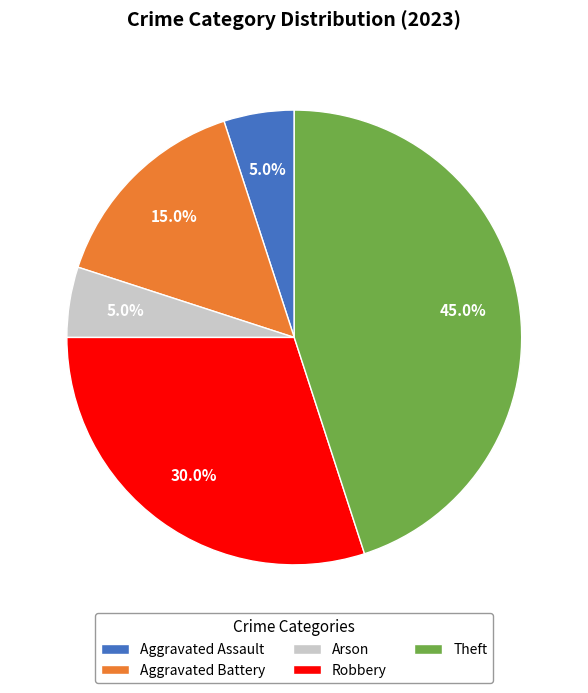

Which category has the biggest portion of the pie?

Theft